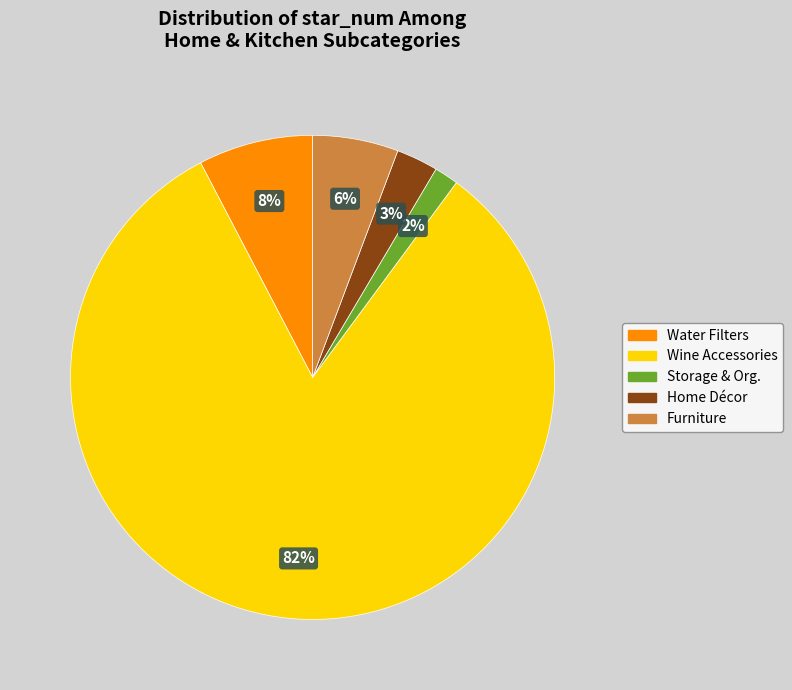

Is there a majority slice in this chart?

Yes